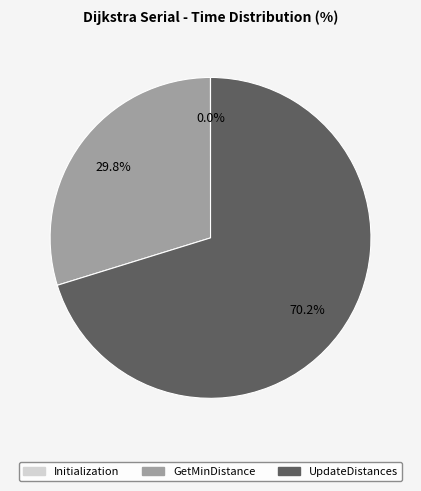

Which category accounts for the majority?

UpdateDistances